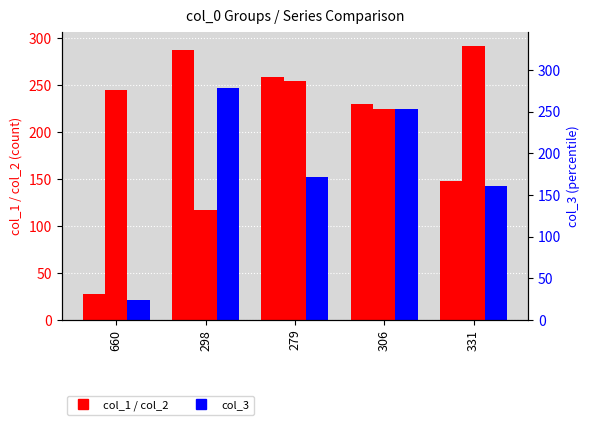

At which label is col_2 closest to 204?

306